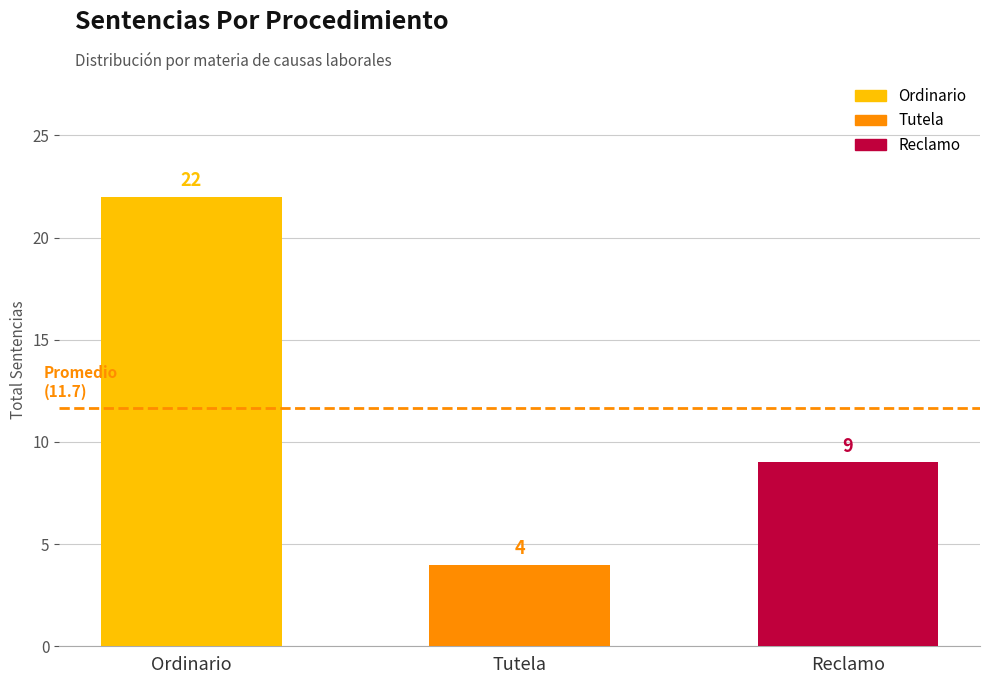

How many bars are there in total?

3